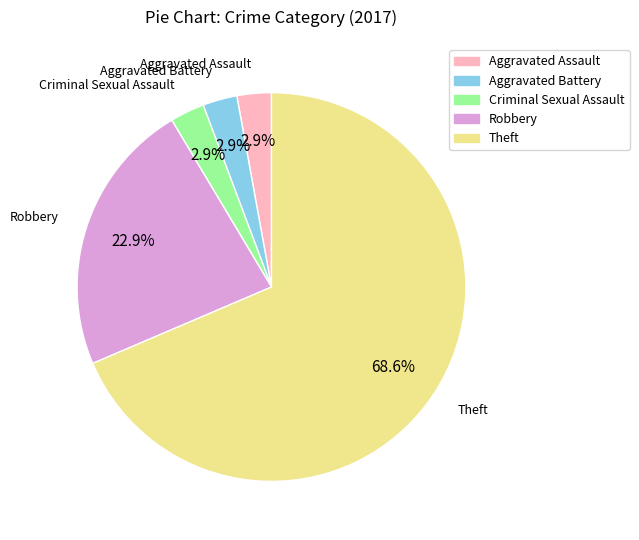

What is the ratio of the value at Robbery to the value at Theft?

0.3